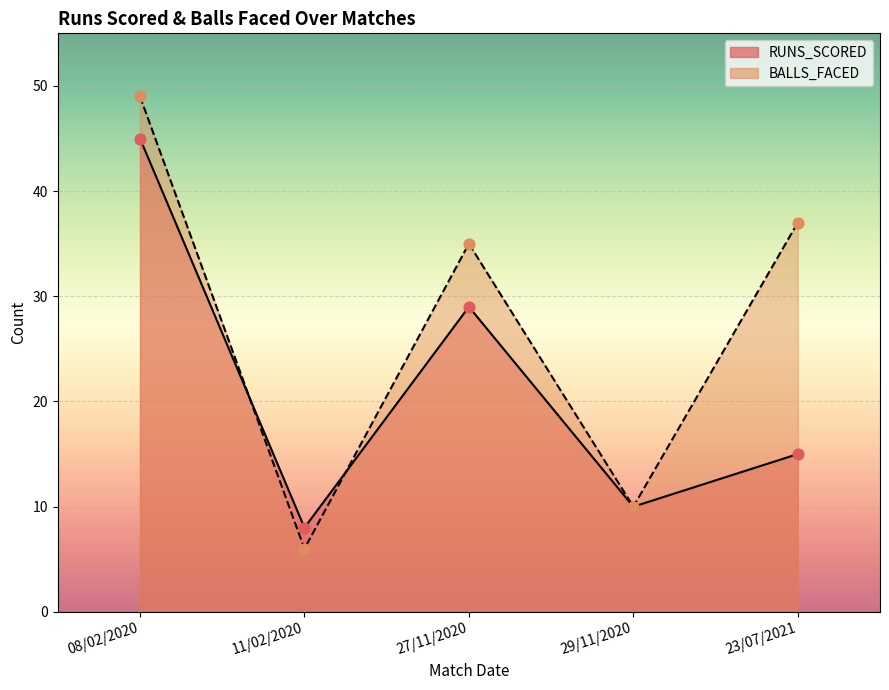

Which series has the largest total across all categories?

BALLS_FACED